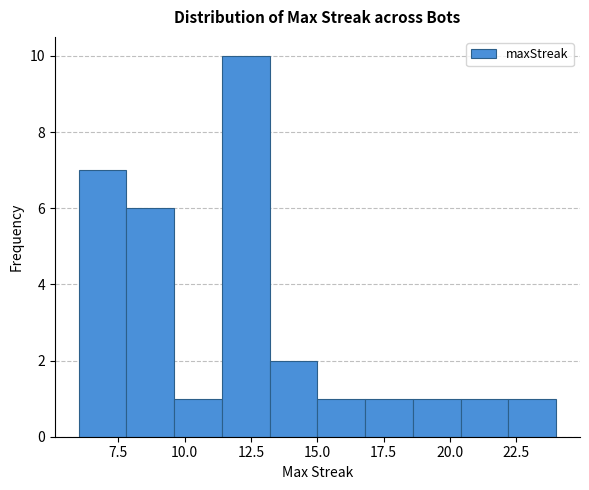

Read against the x-axis, roughly where is the centre of the tallest bar?

12.5